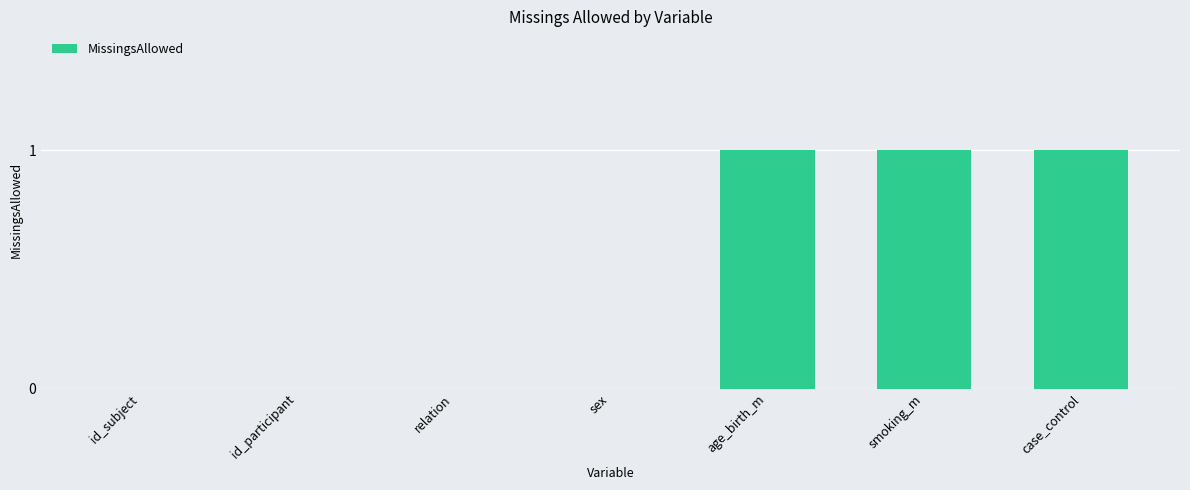

Between case_control and sex, which is larger?

case_control